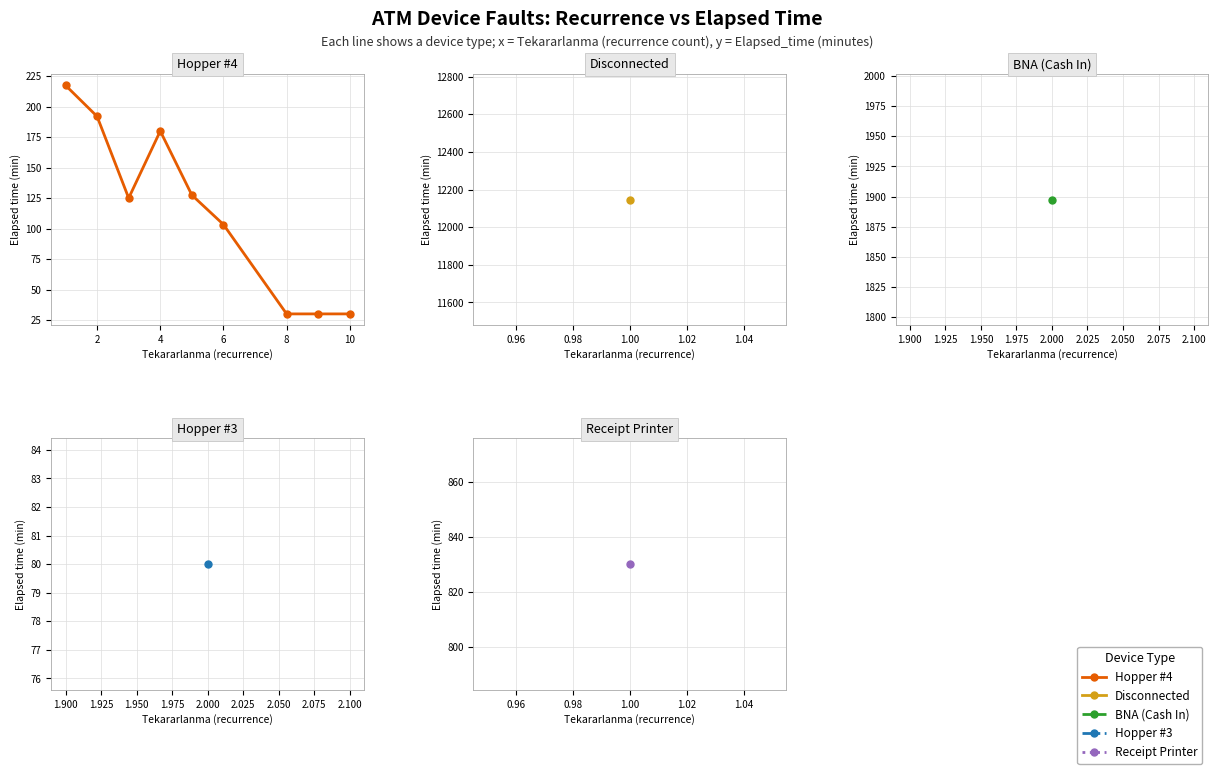

Reading left to right, what are all the values shown in this chart?

217.5	192.0	125.0	180.0	127.5	103.3	30.0	30.0	30.0